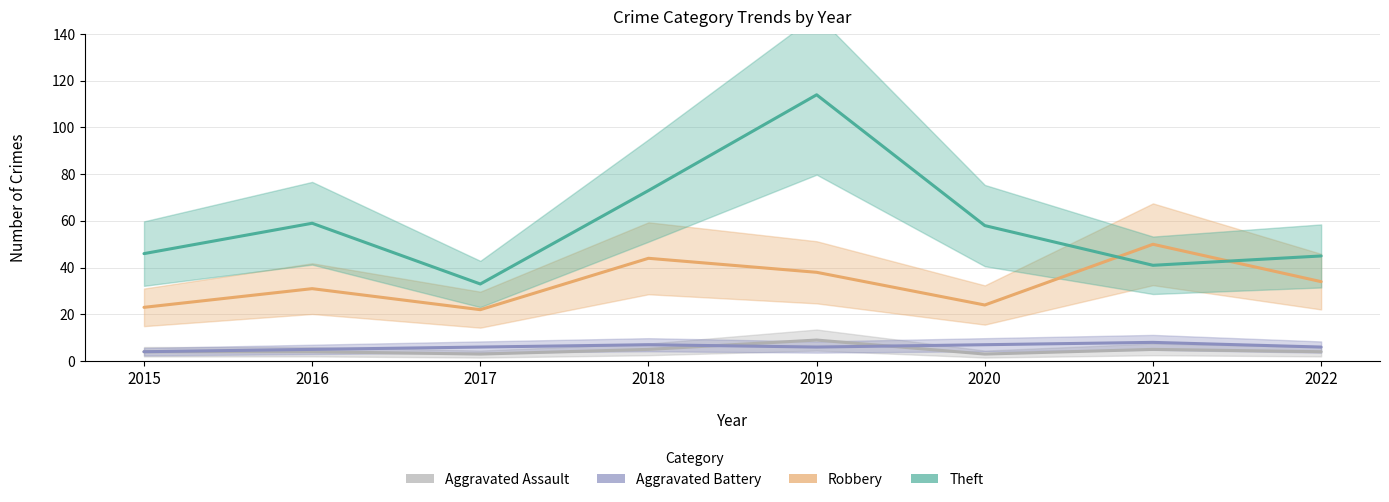

After their last crossing, which series has the higher values: Aggravated Assault or Aggravated Battery?

Aggravated Battery